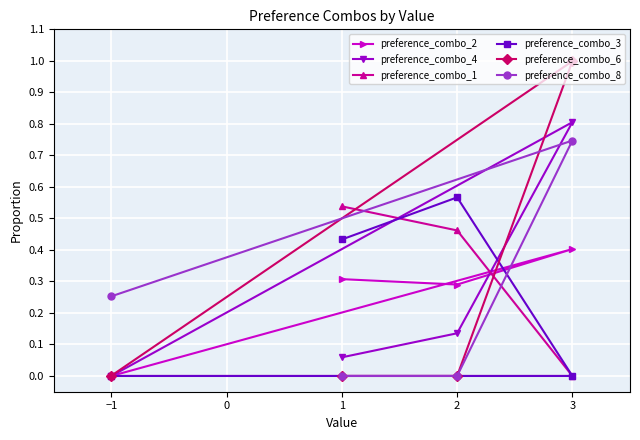

How many intersections are there between preference_combo_1 and preference_combo_4?

1